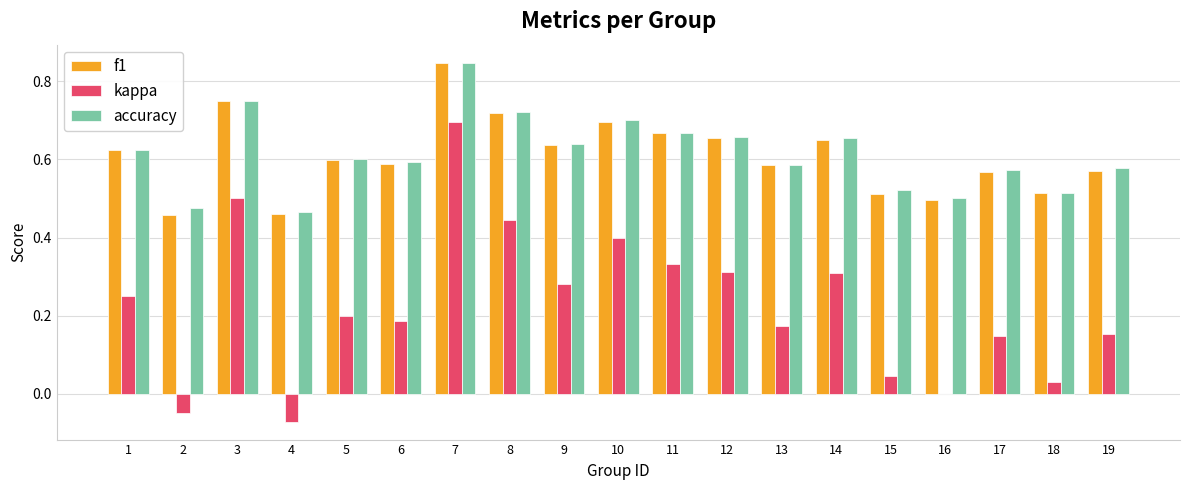

At which category does the chart reach its peak across all series?

7